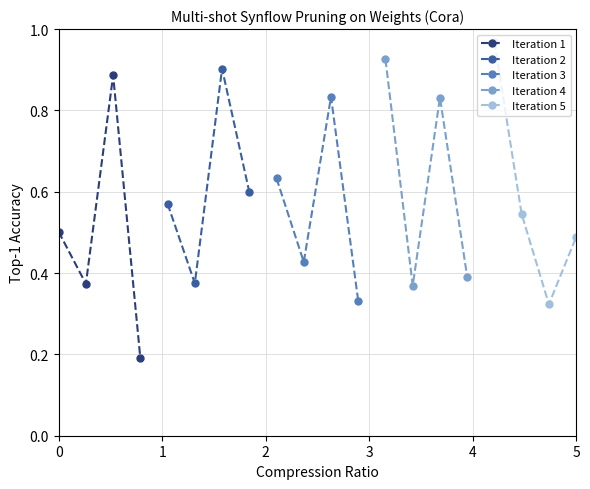

How many Iteration 4 values are between 0 and 1?

4